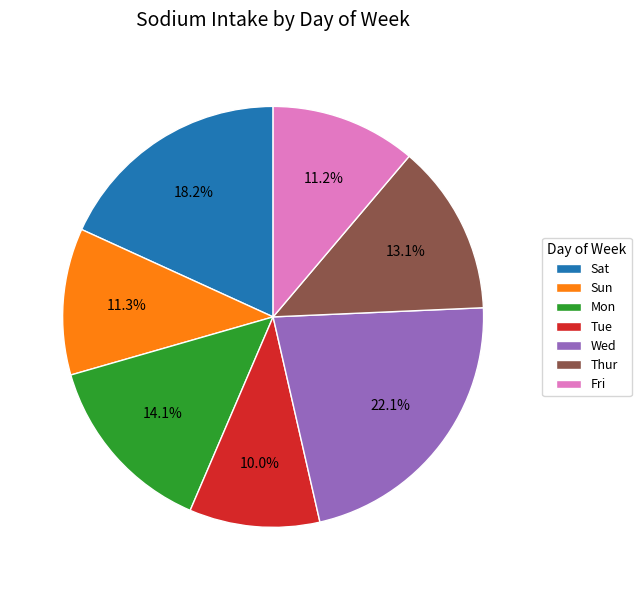

What is the total percentage of Tue and Sat?

28.2%